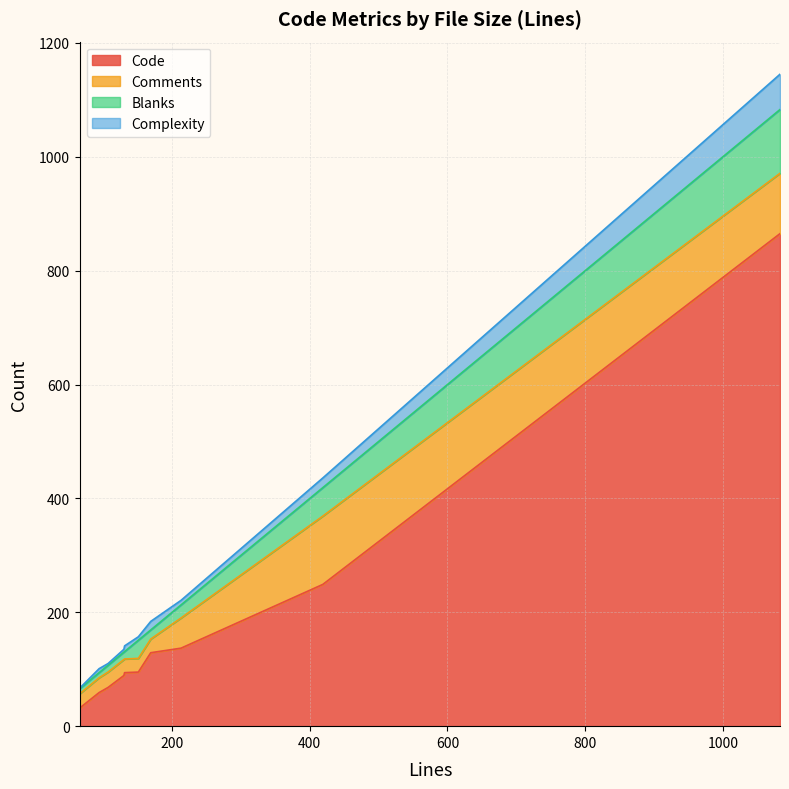

What is the lowest value of the Code series?

32